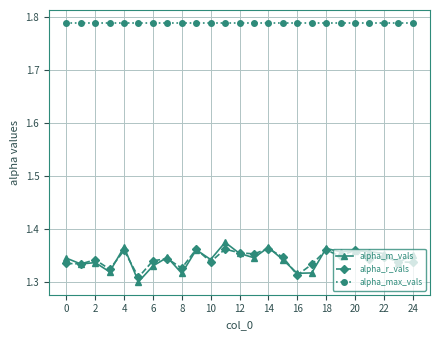

True or false: alpha_max_vals and alpha_r_vals intersect in this chart.

False